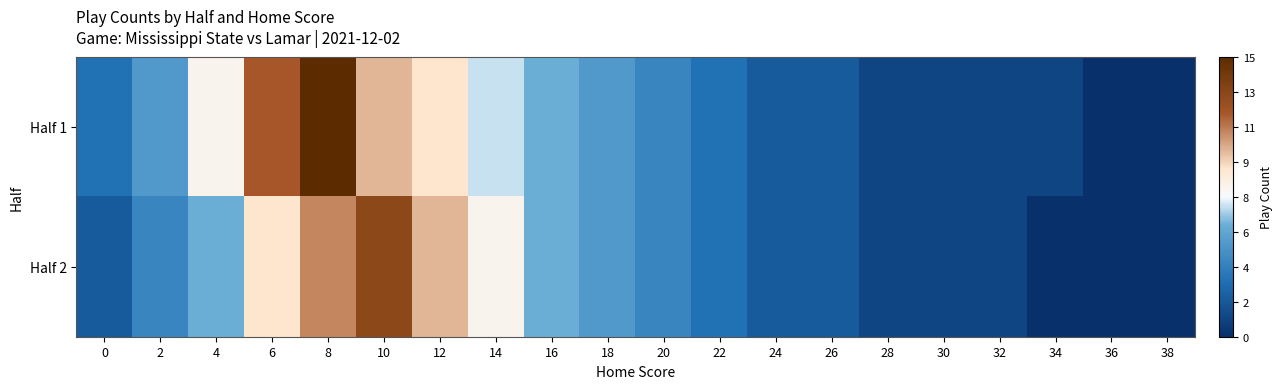

Between 0 and 26, which series saw the biggest shift?

Half 1